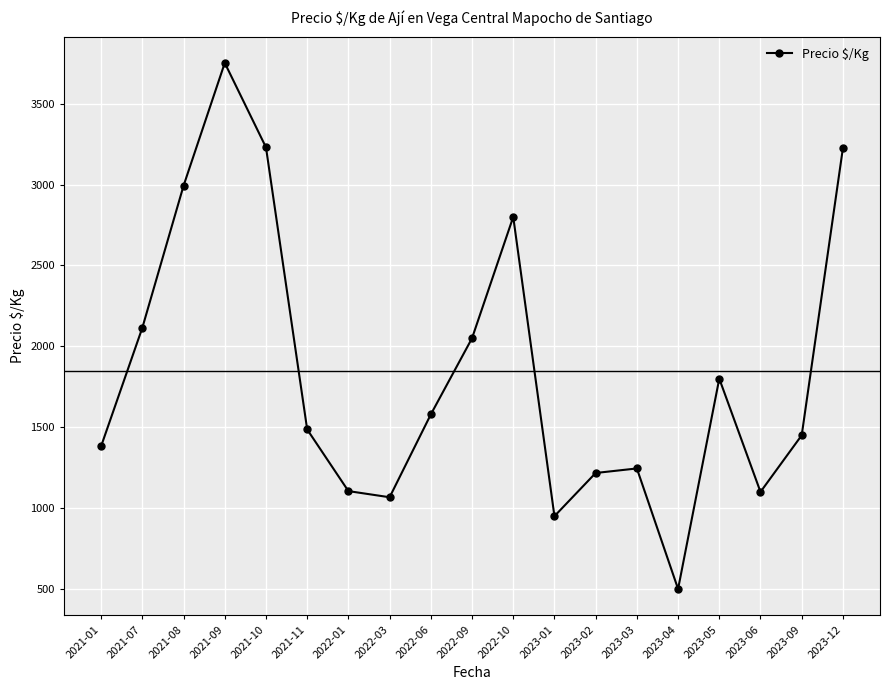

What is the value of the 6th point from the left?

1486